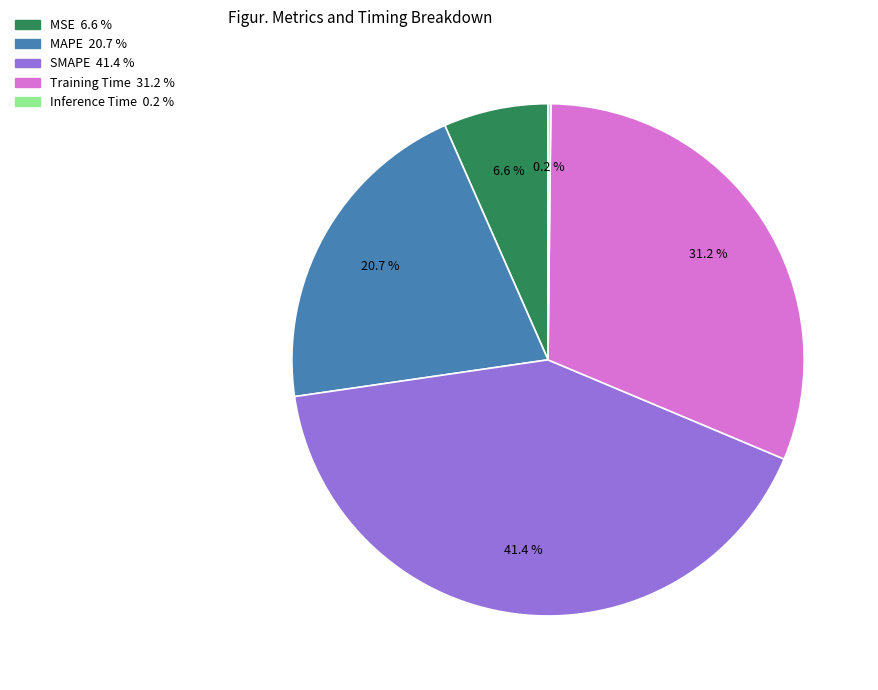

What portion of the pie excludes Training Time?

68.8%